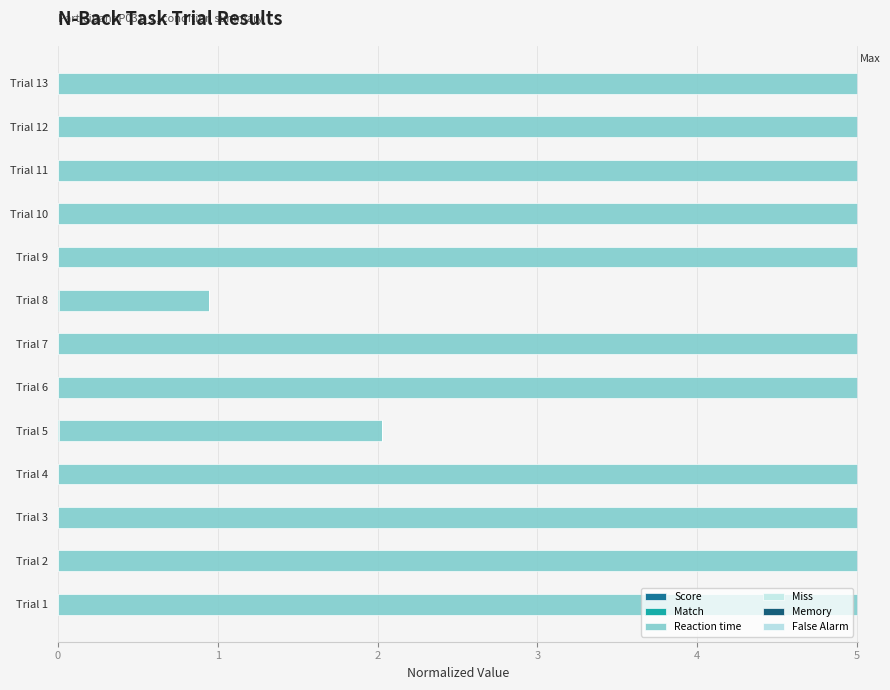

How many distinct data groups are displayed?

4